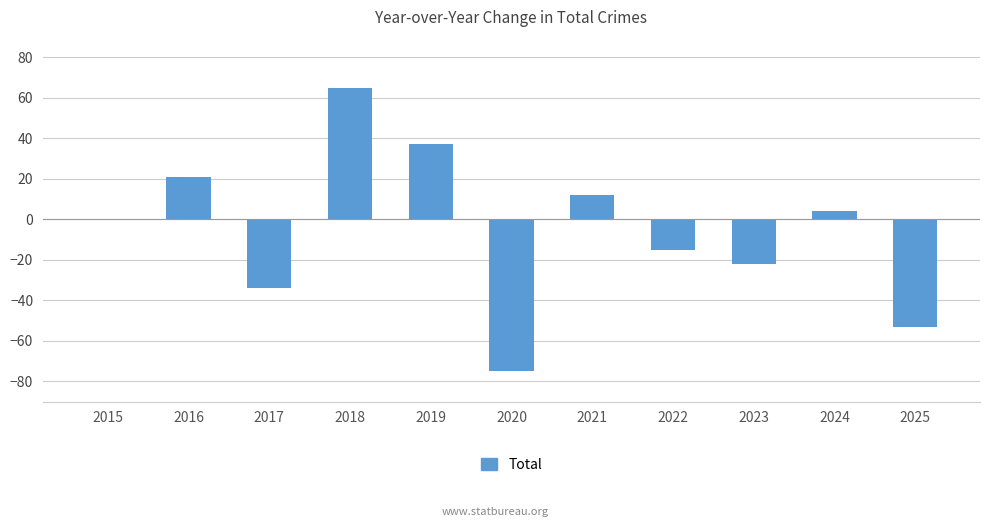

At which category does the chart reach its peak across all series?

2018